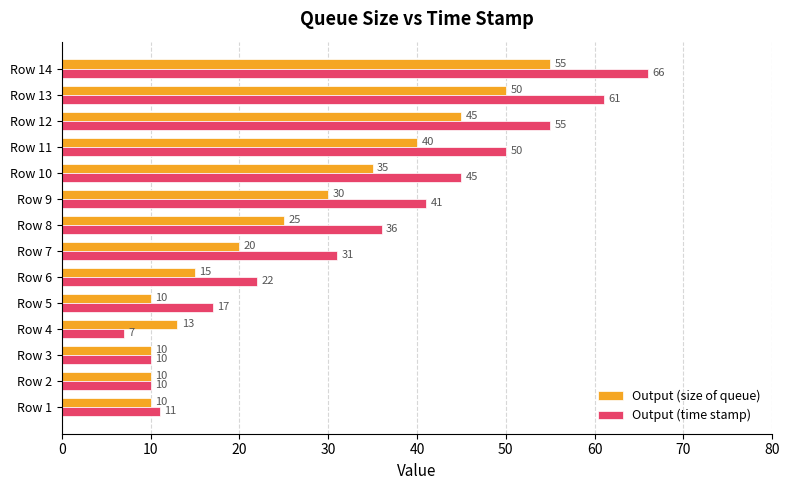

Which category has the lowest value across all series?

Row 4